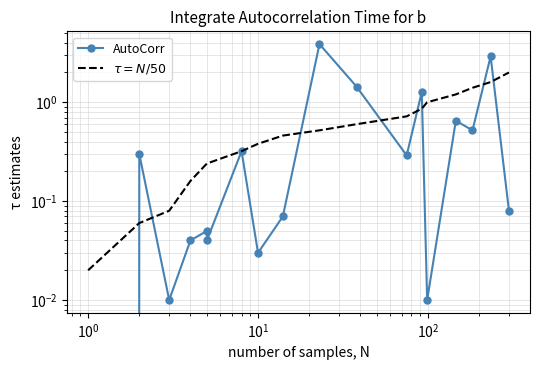

What are all the series names shown in the legend?

AutoCorr, $\tau = N/50$